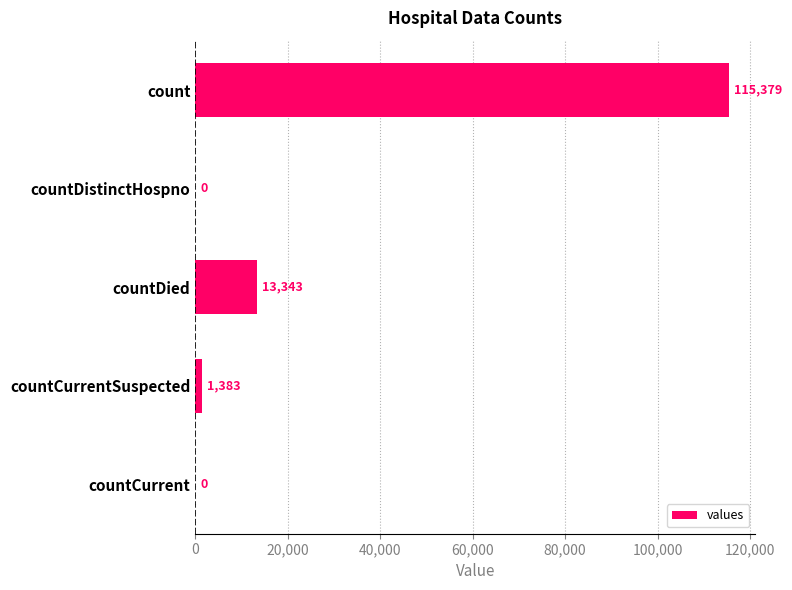

What is the sum of all values?

130105